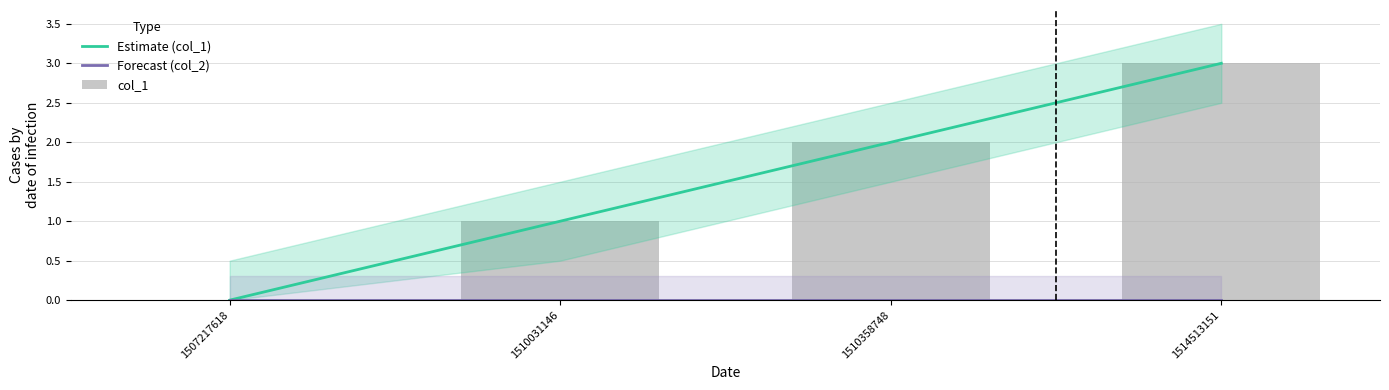

What is the sum of all col_1 values?

6